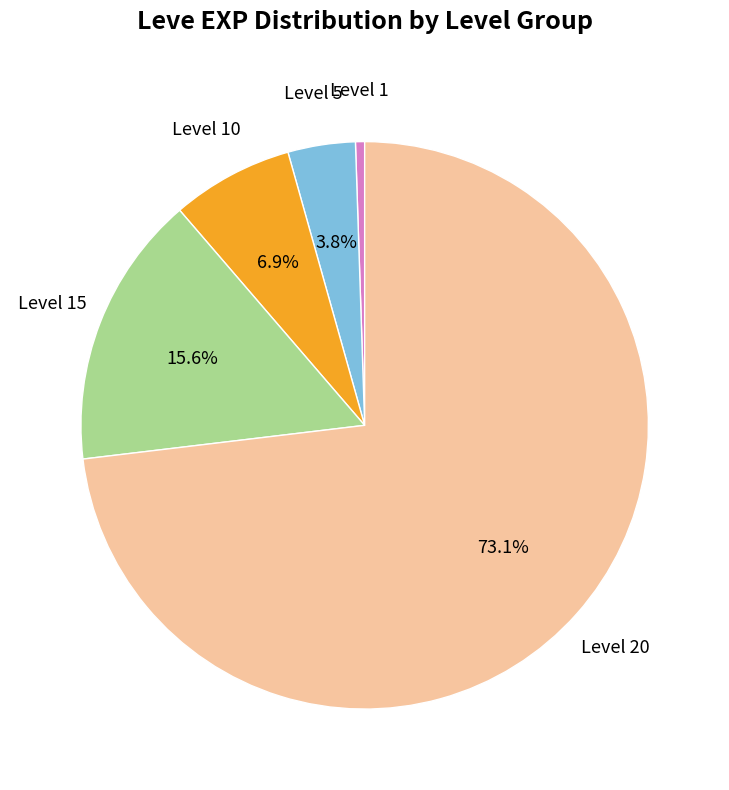

Does any single category account for the majority?

Yes